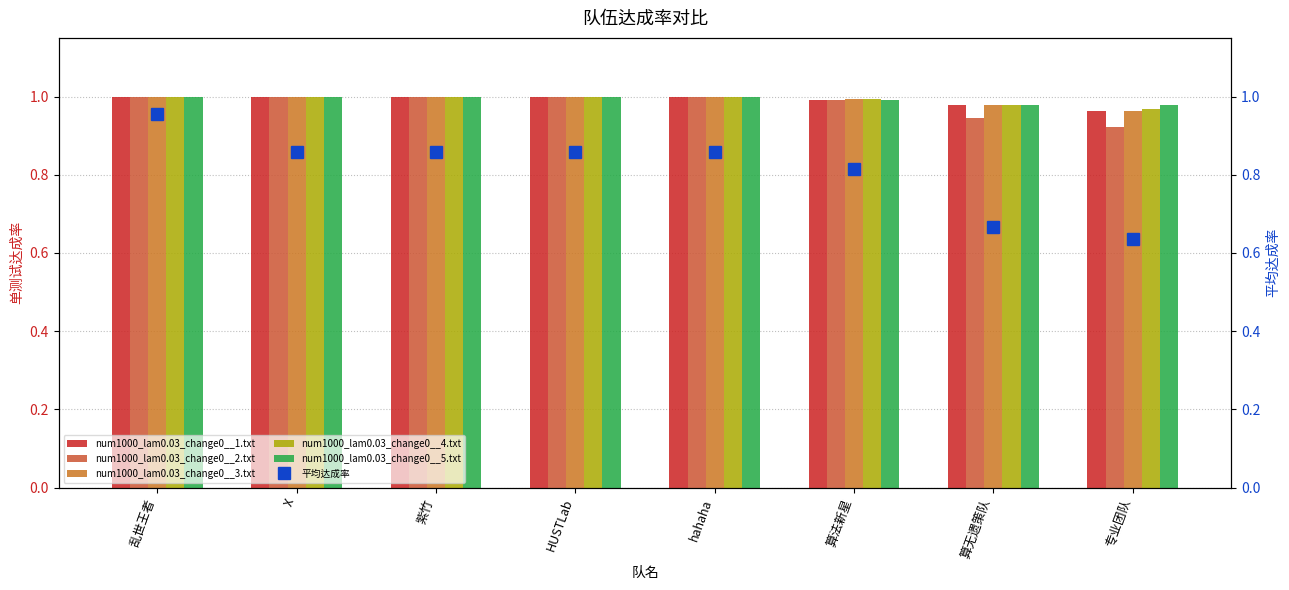

Reading right to left, list all the values displayed in this chart.

num1000_lam0.03_change0__1.txt: 1.0	1.0	1.0	1.0	1.0	1.0	1.0	1.0
num1000_lam0.03_change0__2.txt: 0.9	0.9	1.0	1.0	1.0	1.0	1.0	1.0
num1000_lam0.03_change0__3.txt: 1.0	1.0	1.0	1.0	1.0	1.0	1.0	1.0
num1000_lam0.03_change0__4.txt: 1.0	1.0	1.0	1.0	1.0	1.0	1.0	1.0
num1000_lam0.03_change0__5.txt: 1.0	1.0	1.0	1.0	1.0	1.0	1.0	1.0
平均达成率: 0.6	0.7	0.8	0.9	0.9	0.9	0.9	1.0